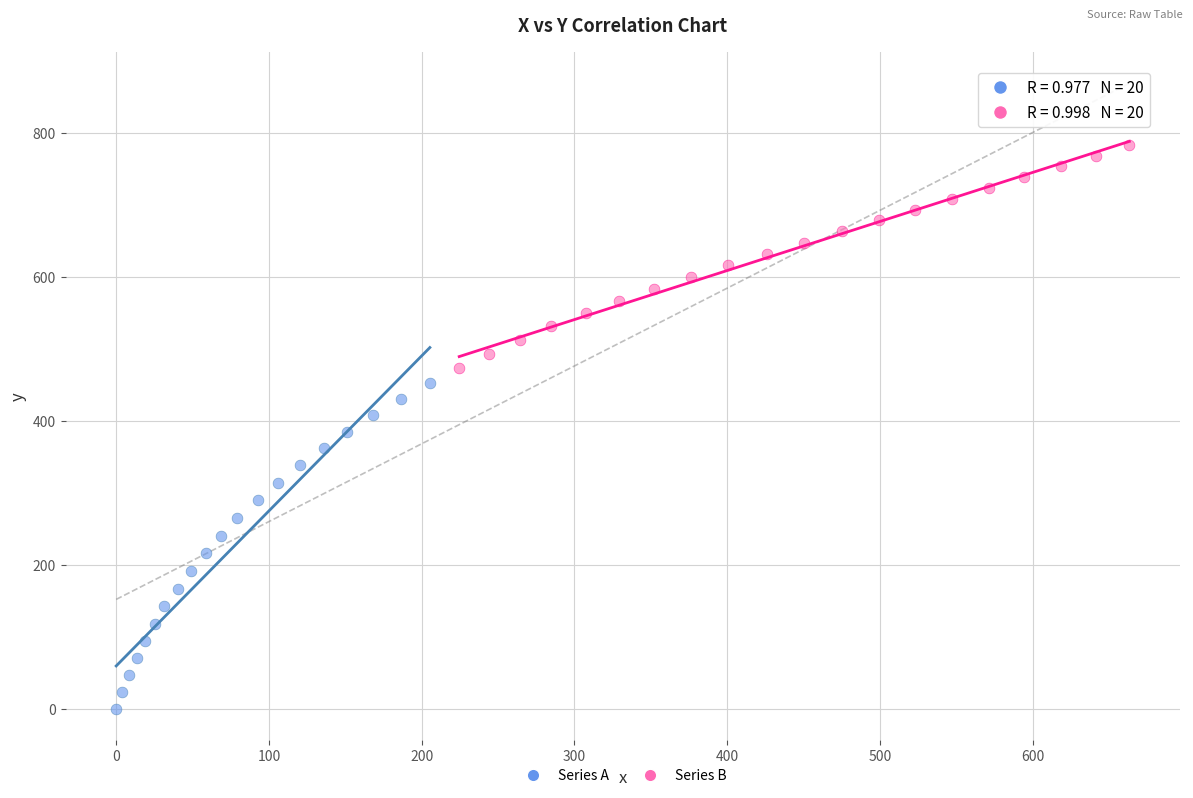

Which series reaches the minimum Y coordinate?

Series A